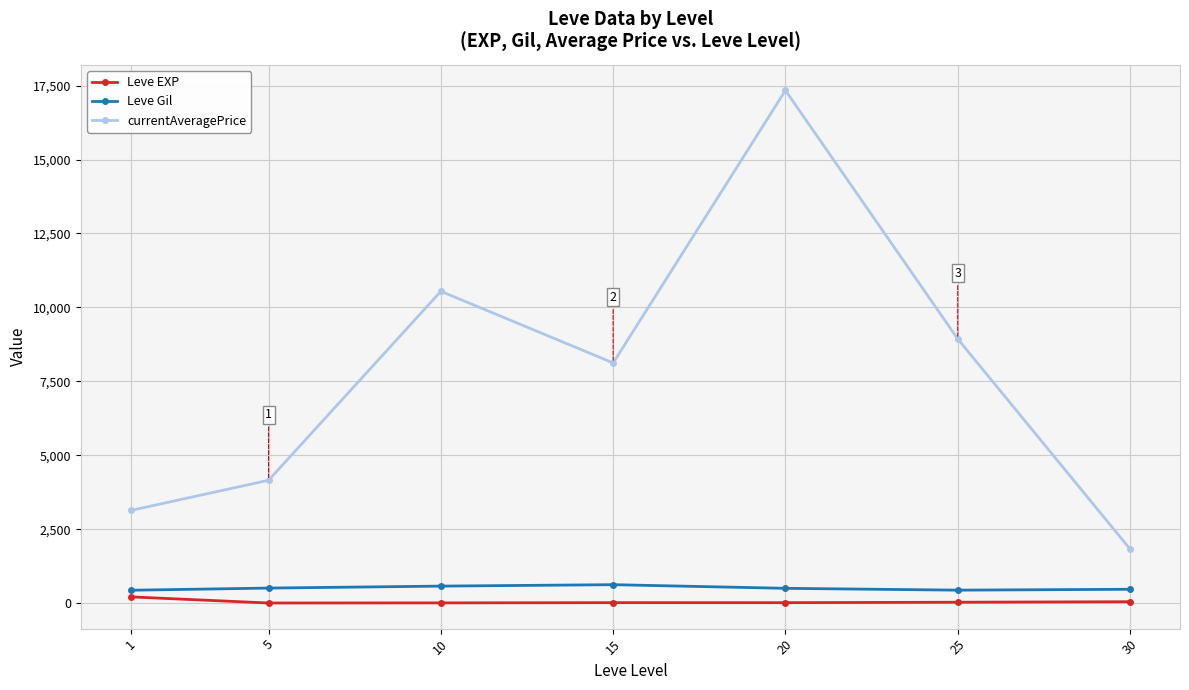

Which series changed the most between 5 and 15?

currentAveragePrice